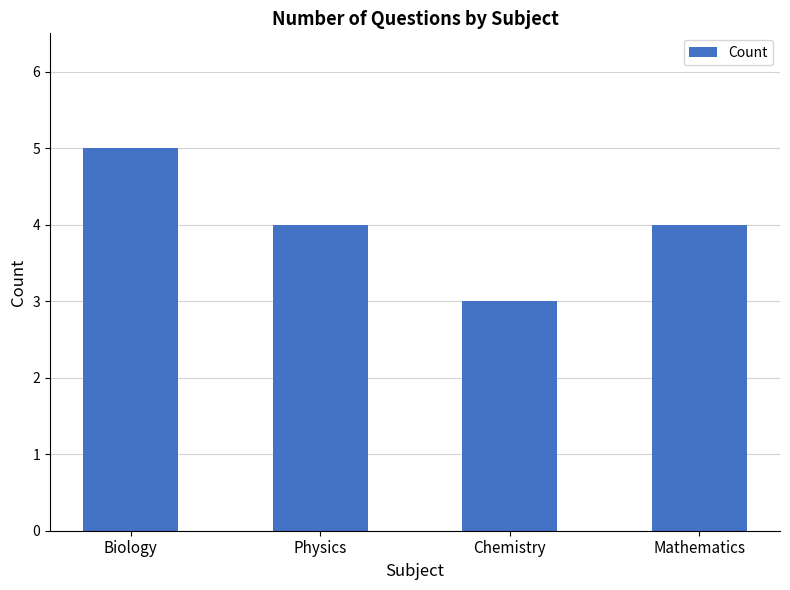

Count the values in the range 4 to 5.

3